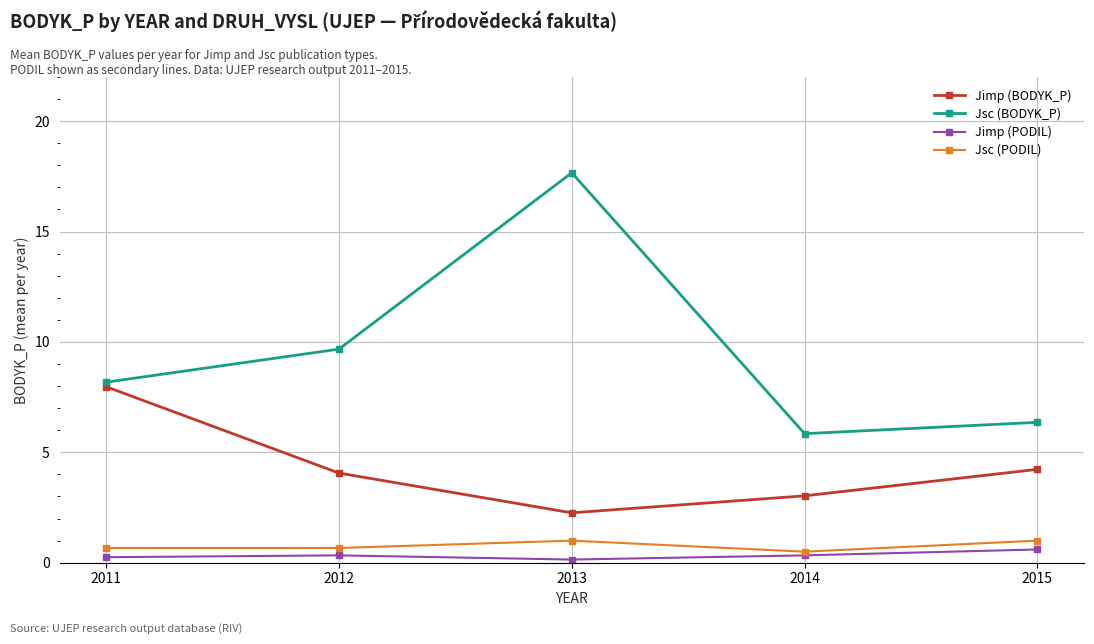

List the labels in order of Jsc (BODYK_P) value, smallest first.

2014, 2015, 2011, 2012, 2013